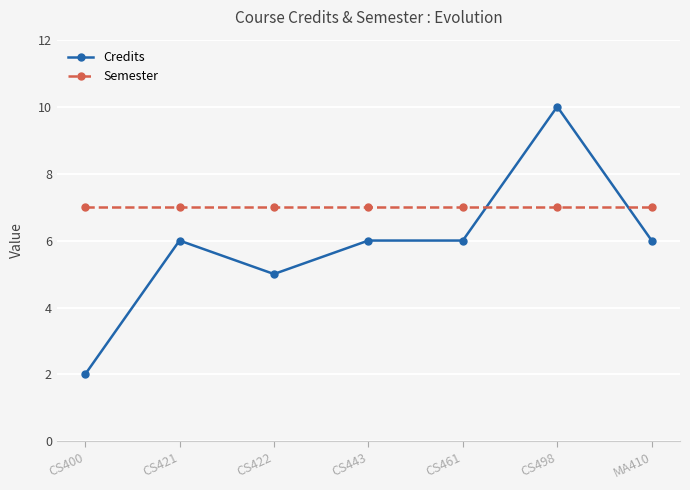

The value of Credits at CS461 is 6. True or false?

True